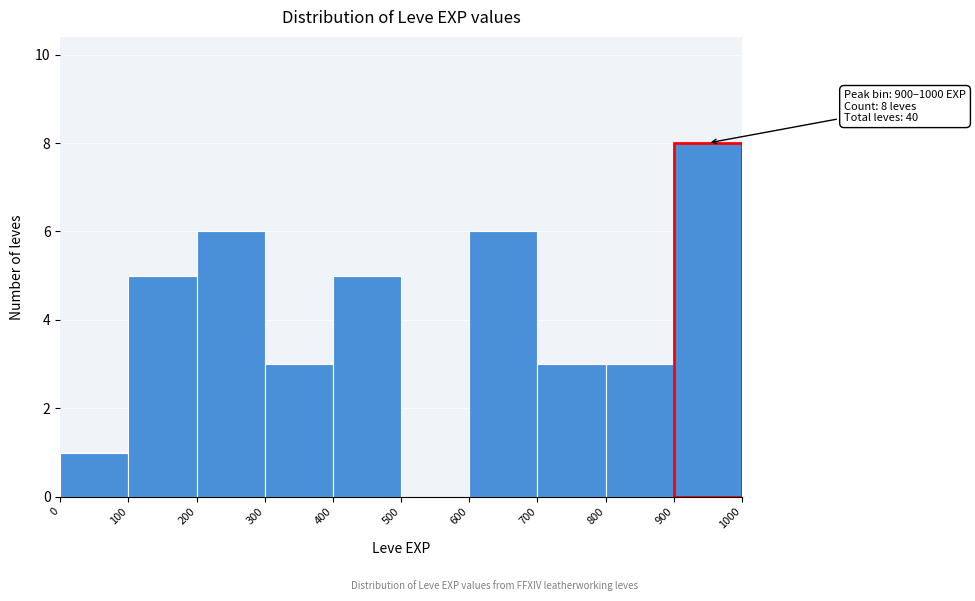

Which range on the x-axis has the tallest bar?

900 to 1000